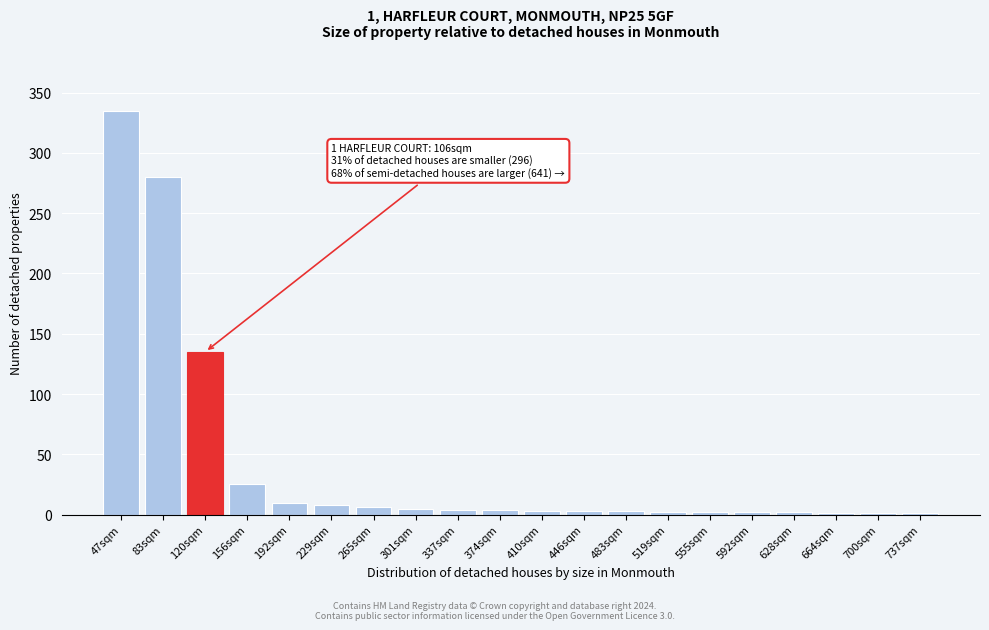

What is the greatest value displayed?

335